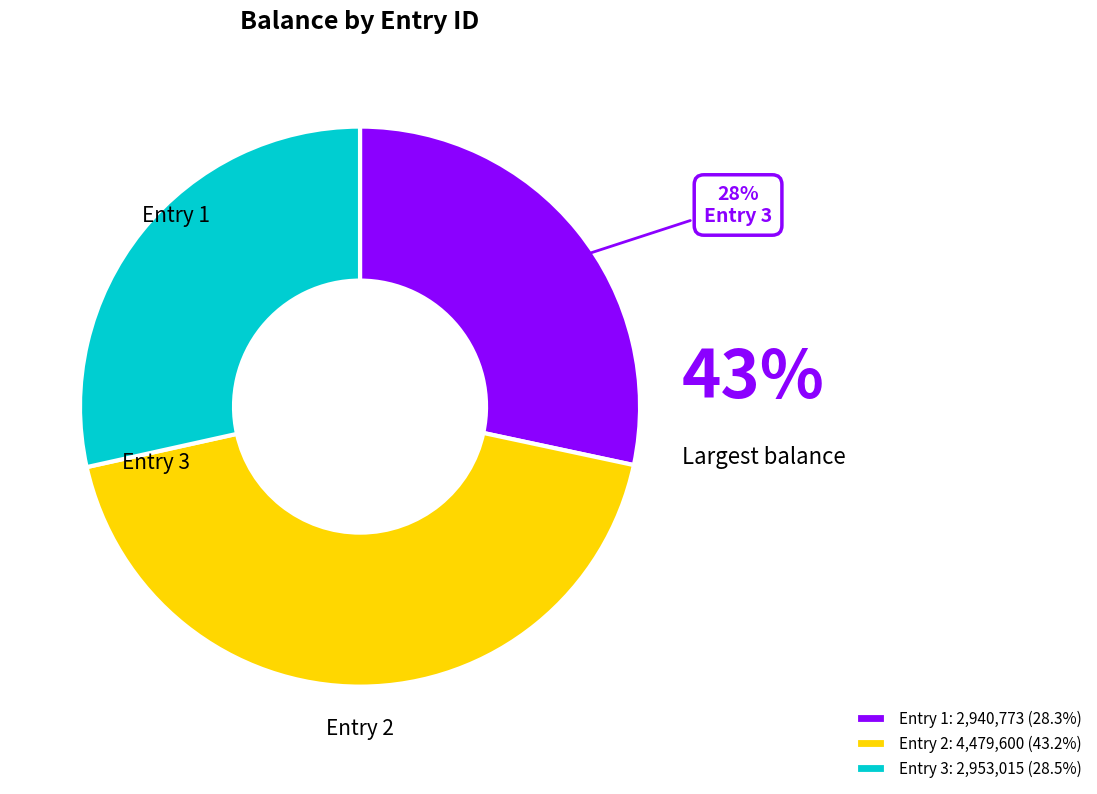

The 3 slice represents 28% of the pie. True or false?

True